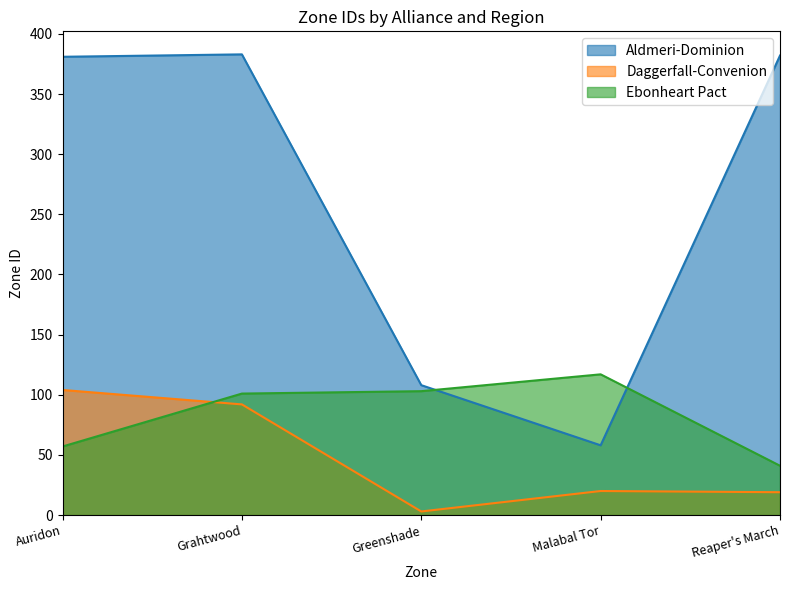

How many distinct data groups are displayed?

3